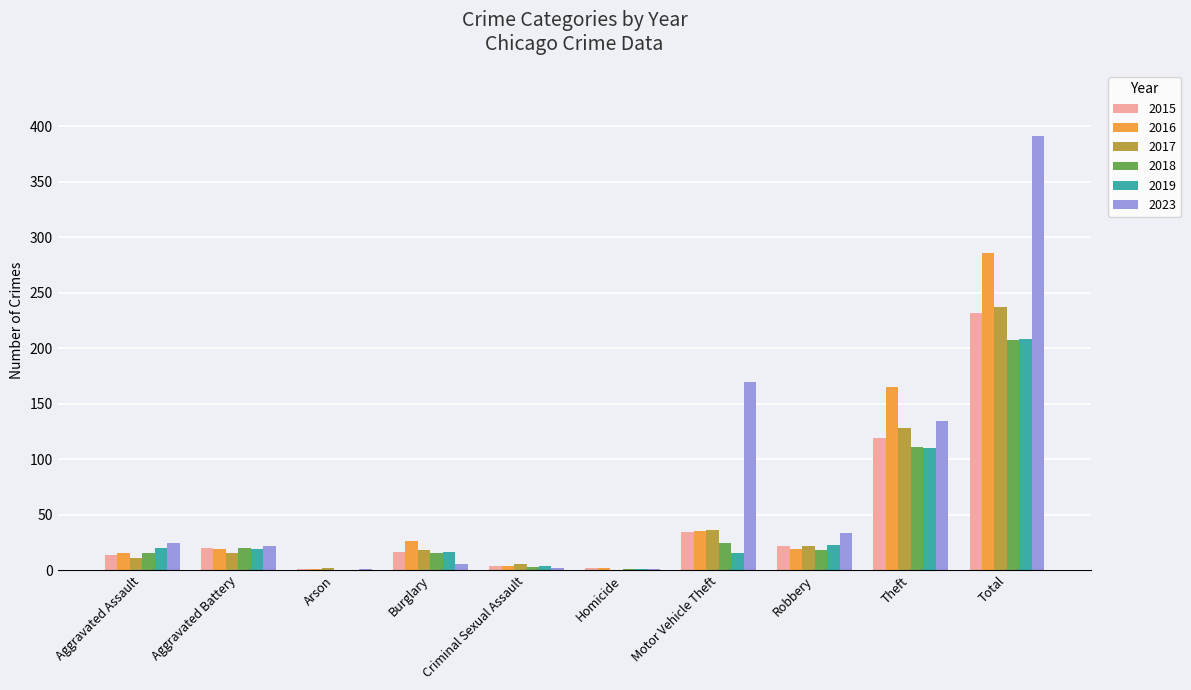

What is the difference between the 2019 values at Aggravated Assault and Arson?

20